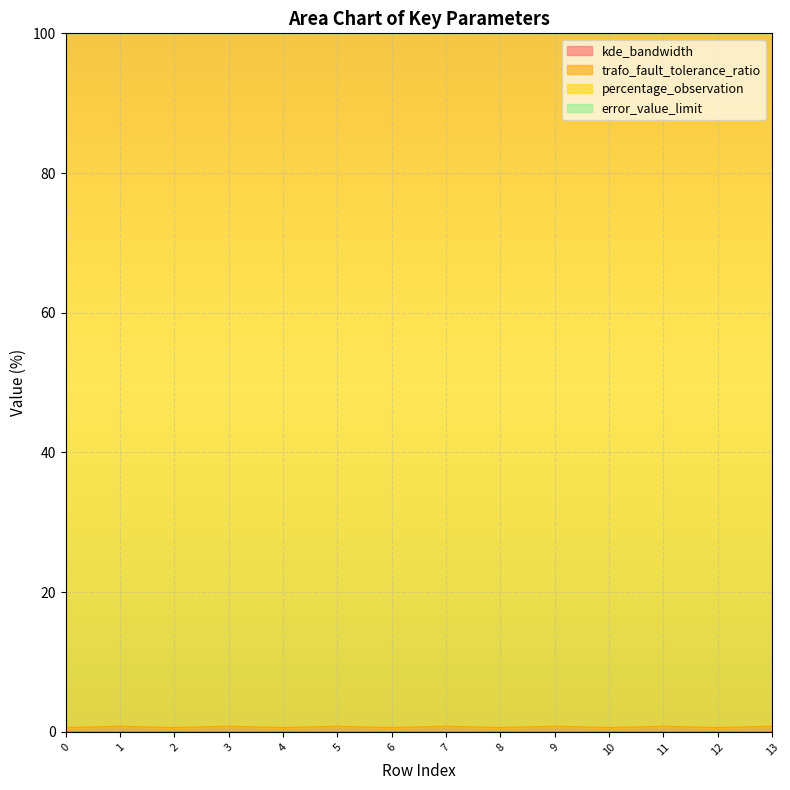

What is the total value across all series at 6?

100.0